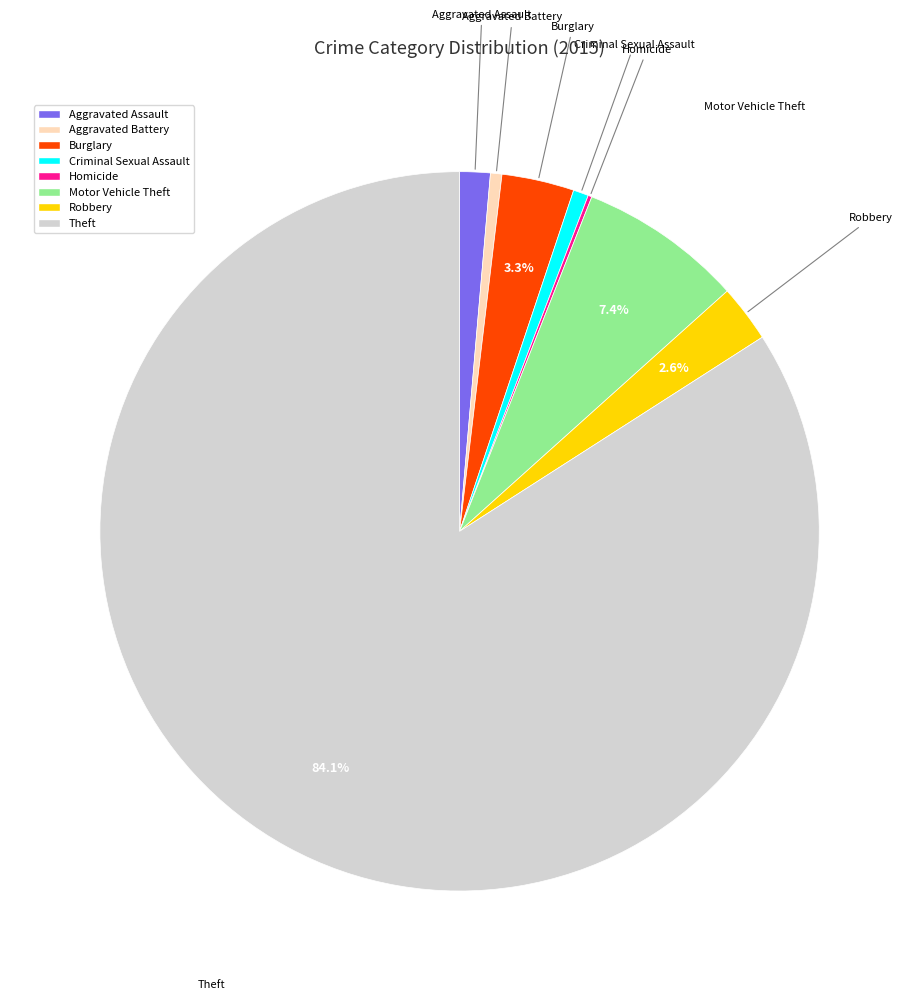

What is the ratio of the value at Aggravated Assault to the value at Robbery?

0.5